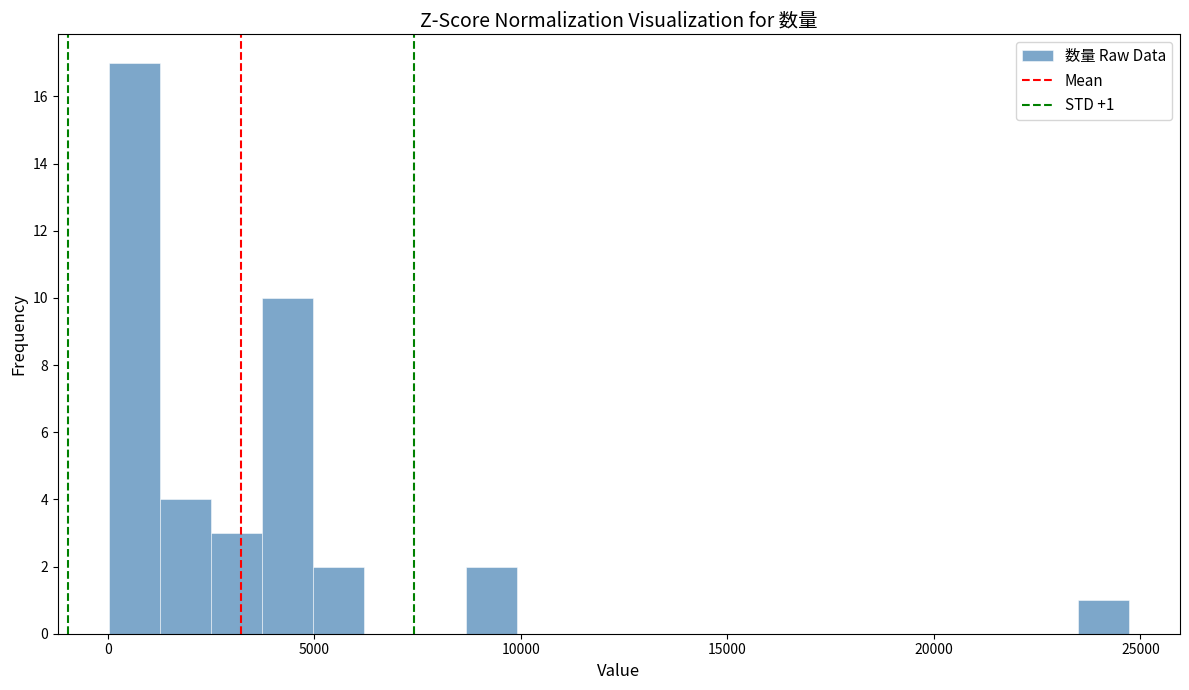

Read against the x-axis, roughly where is the centre of the tallest bar?

500